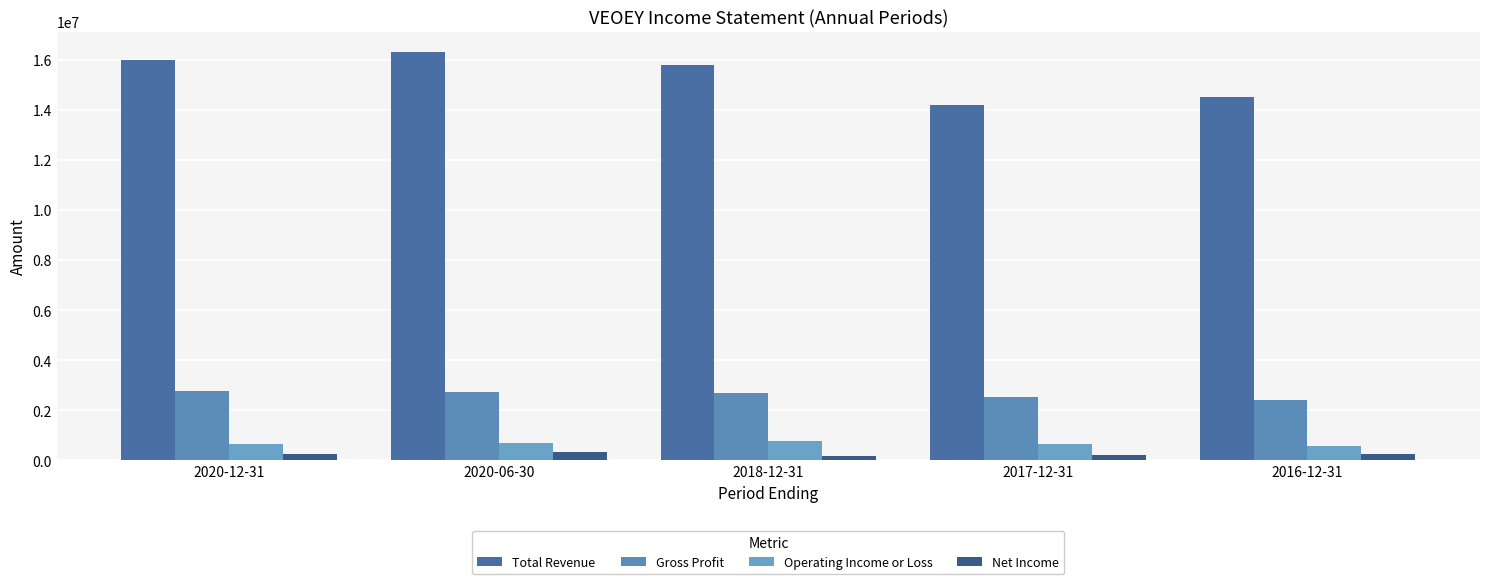

Is it true that Total Revenue equals 8922616 at 2018-12-31?

False